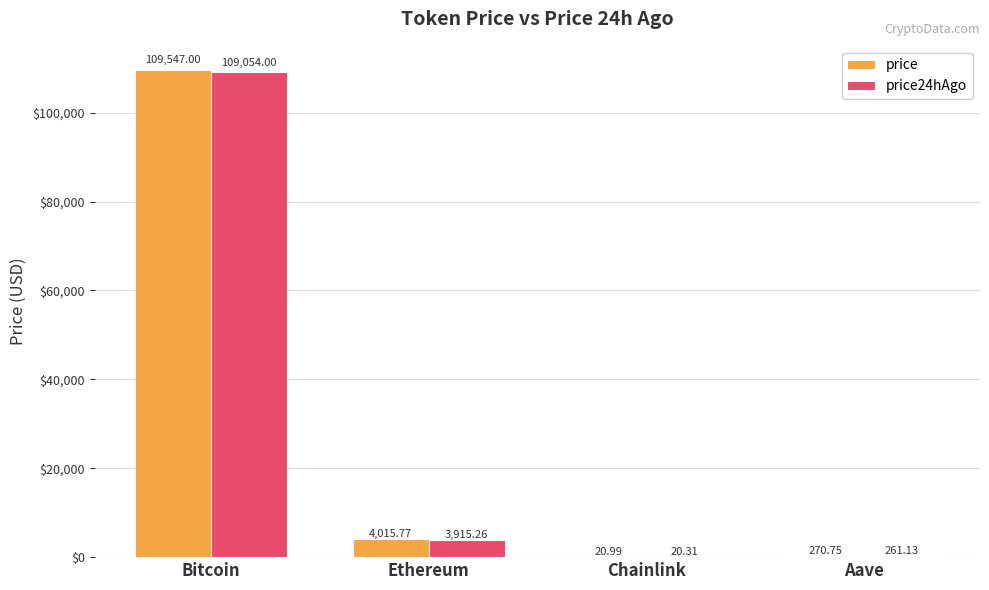

The value of price at Ethereum is 4015.8. True or false?

True